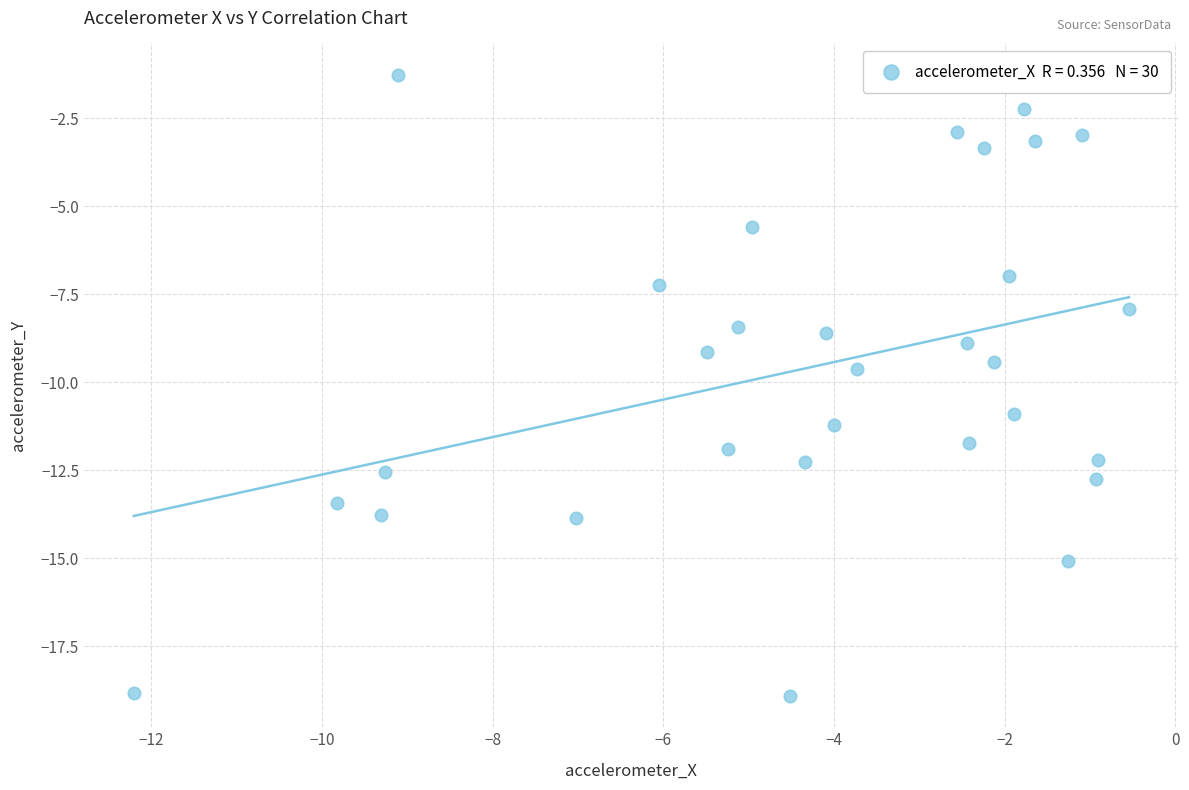

What is the range of Y values (max minus min)?

17.7